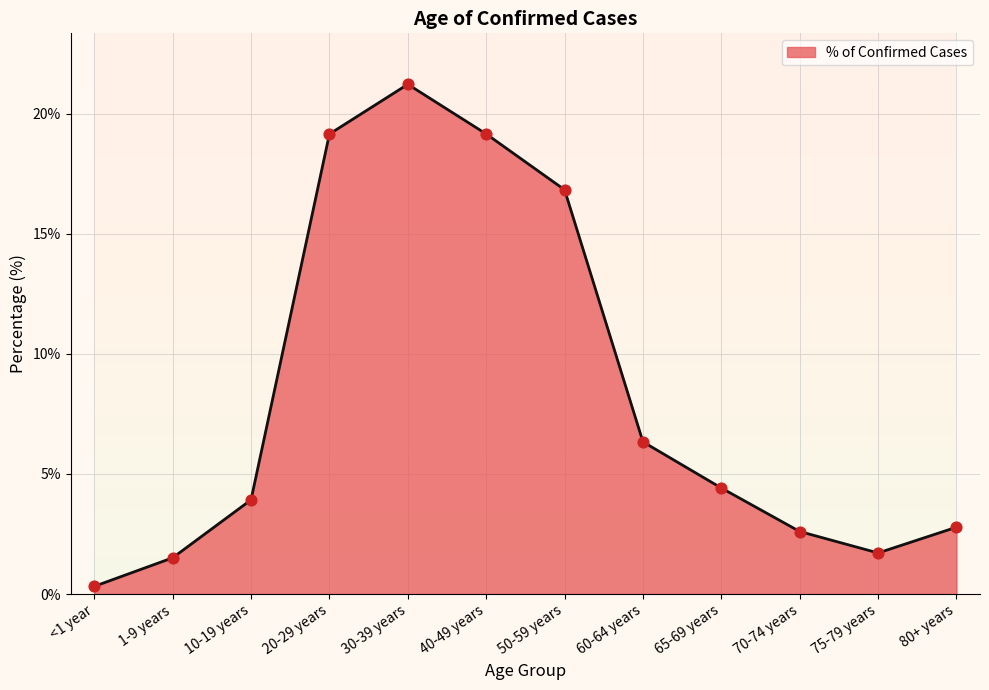

Between 75-79 years and 65-69 years, which is larger?

65-69 years